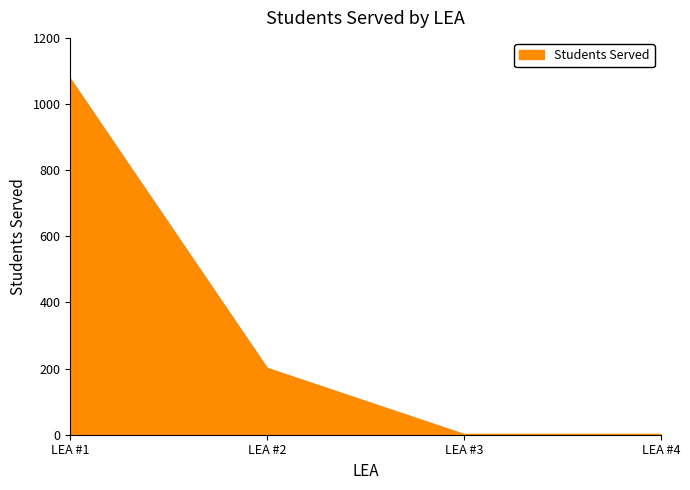

Which label corresponds to the largest value in the chart?

LEA #1